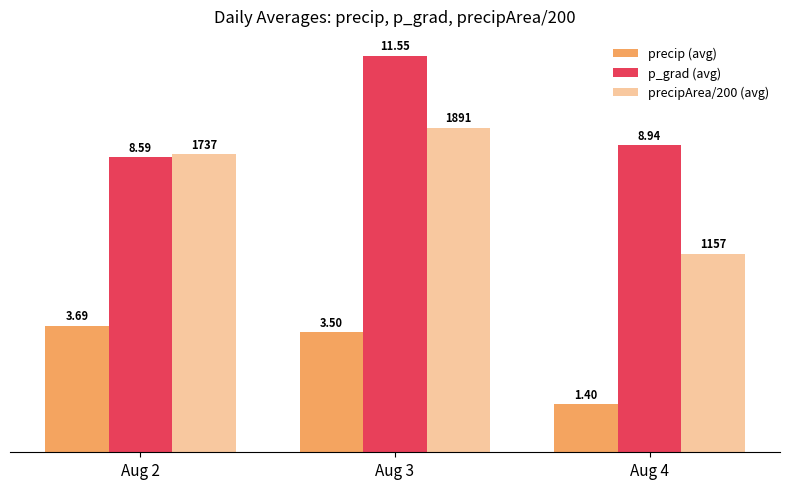

What is the difference between the precip (avg) values at Aug 3 and Aug 2?

0.2